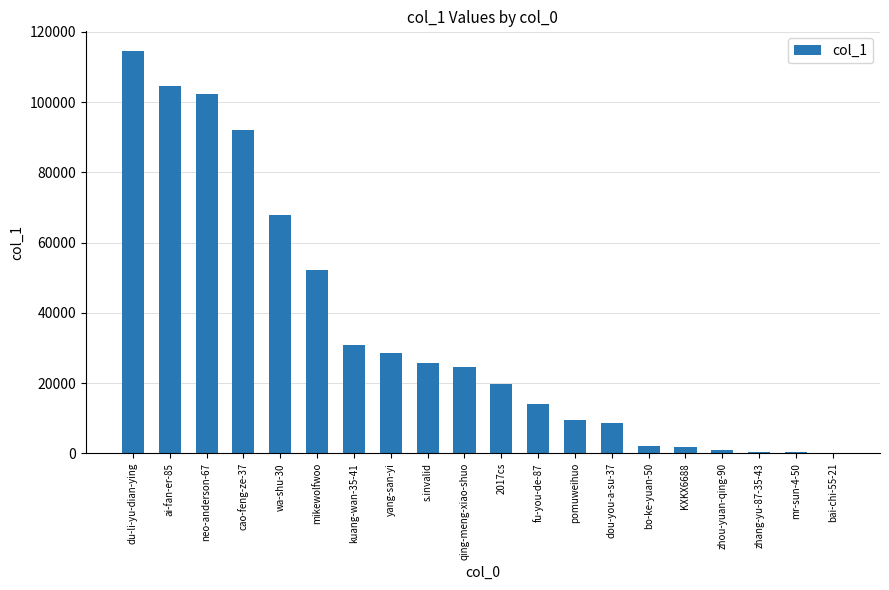

What is the change in value from kuang-wan-35-41 to fu-you-de-87?

-16729